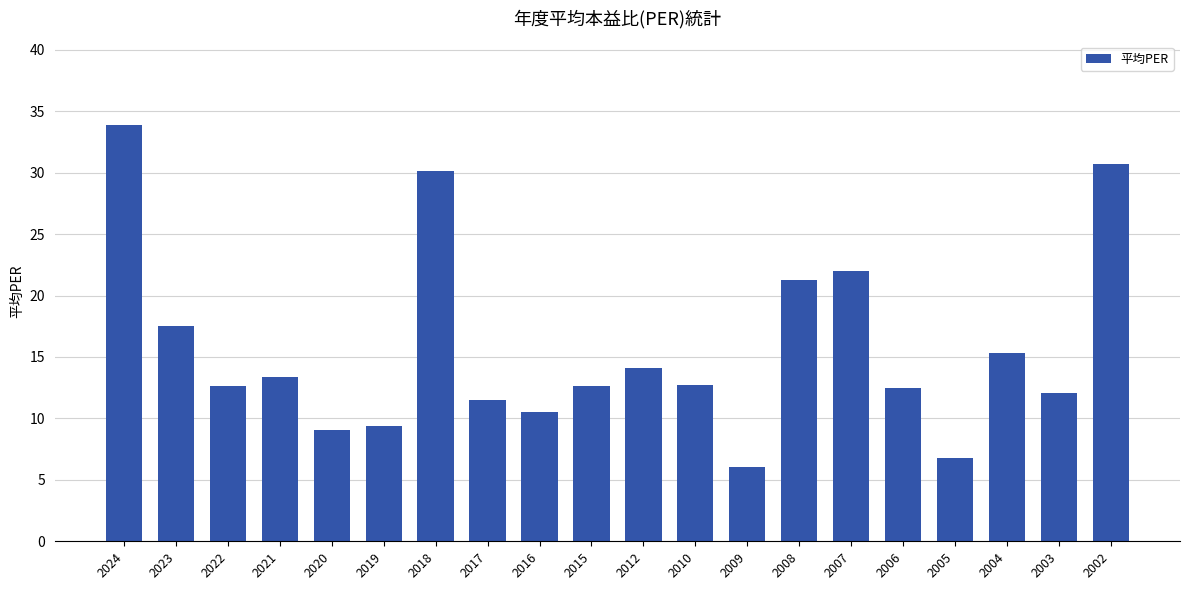

What is the value of the 7th bar from the left?

30.1